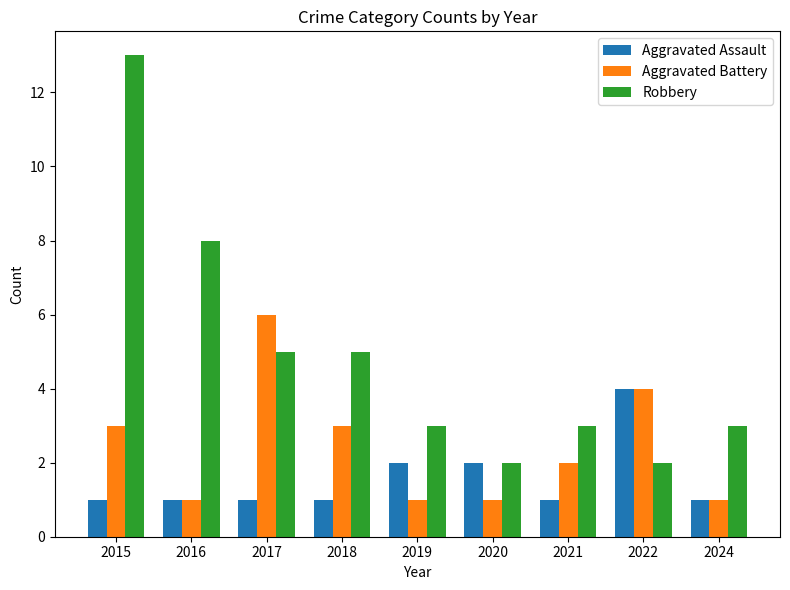

What is the average value of the Aggravated Battery series?

2